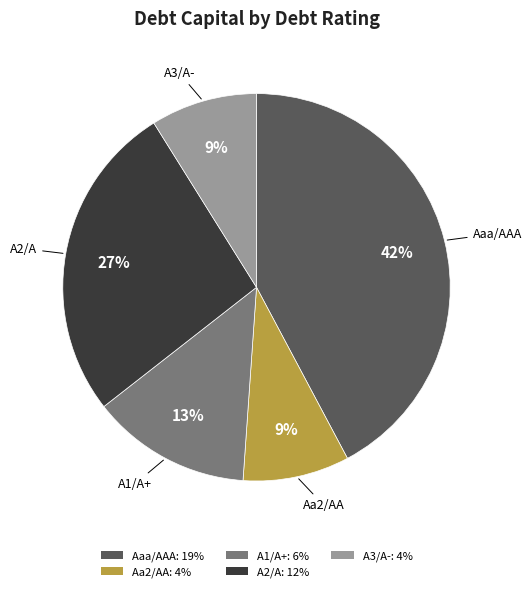

The A1/A+: 6% slice represents 13% of the pie. True or false?

True